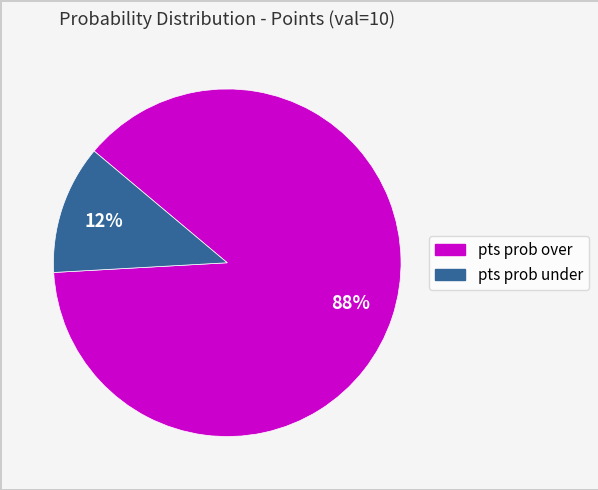

Is there a majority slice in this chart?

Yes